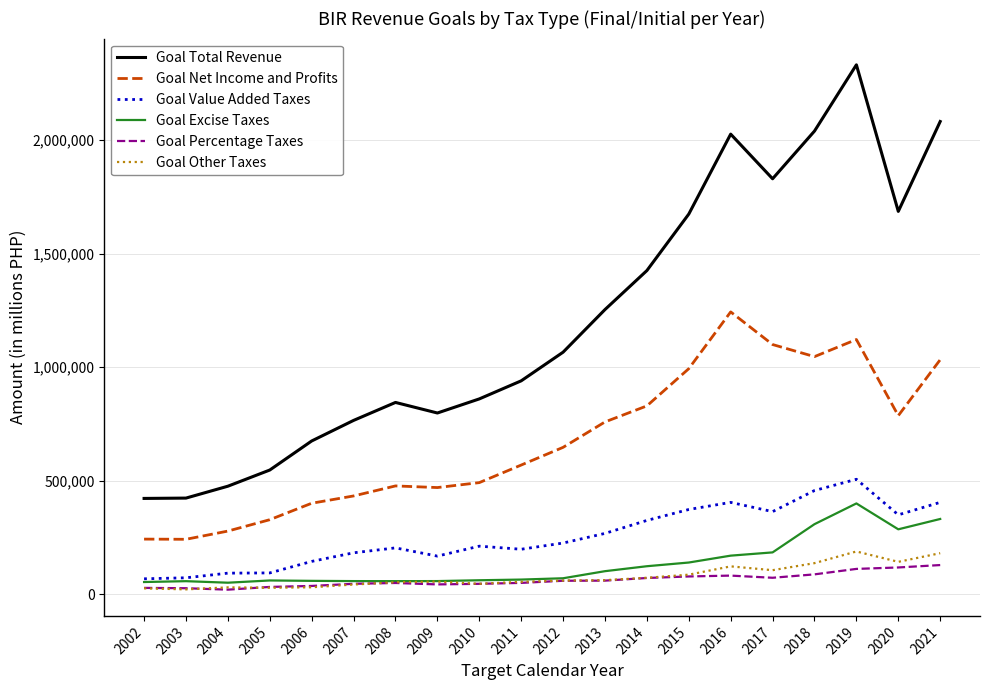

Rank the series by their maximum value, from highest to lowest.

Goal Total Revenue, Goal Net Income and Profits, Goal Value Added Taxes, Goal Excise Taxes, Goal Other Taxes, Goal Percentage Taxes